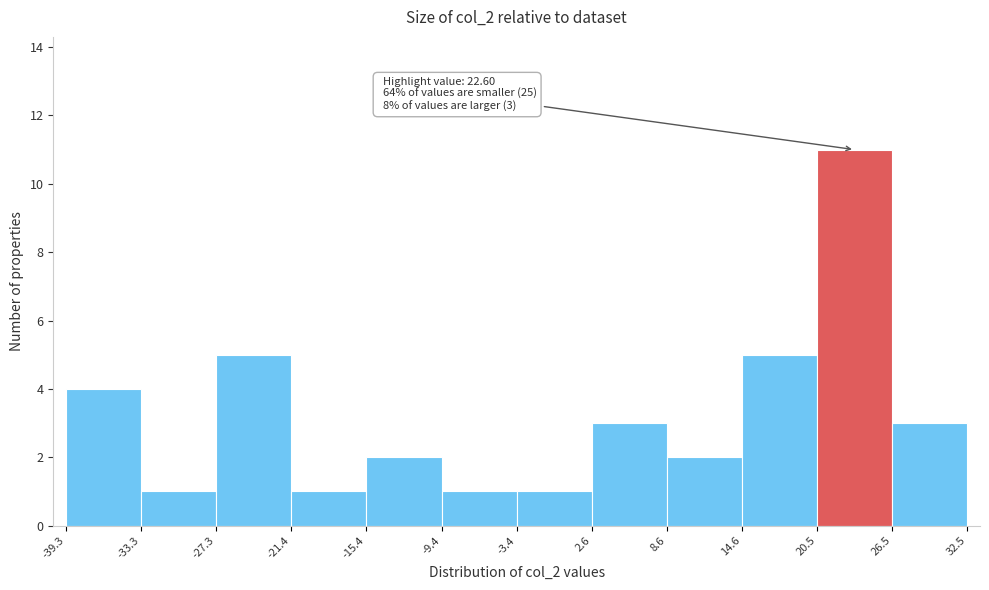

Over which range of the x-axis is the bar tallest?

20.5 to 26.5